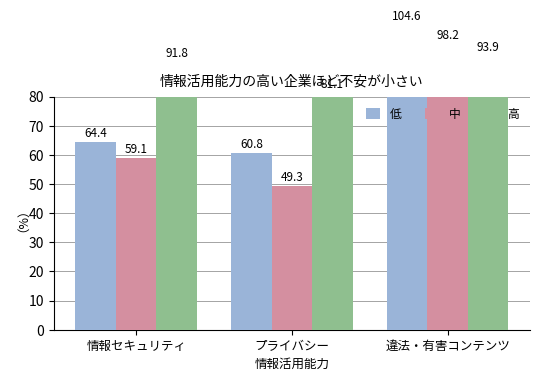

The 中 series shows 98.2 at 違法・有害コンテンツ. True or false?

True